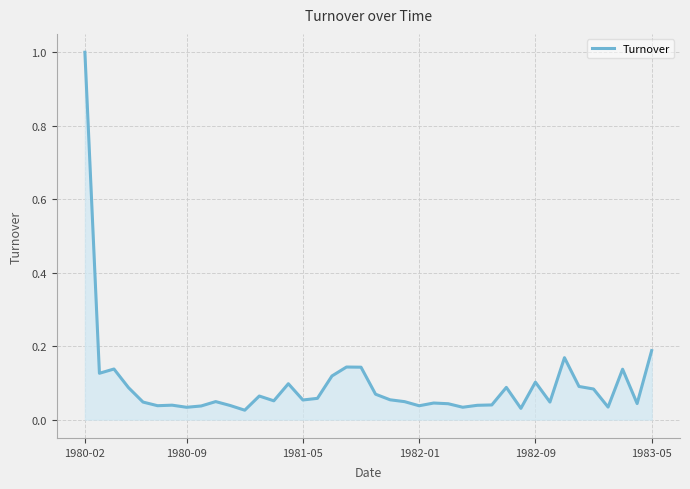

What is the sum of all values?

3.8